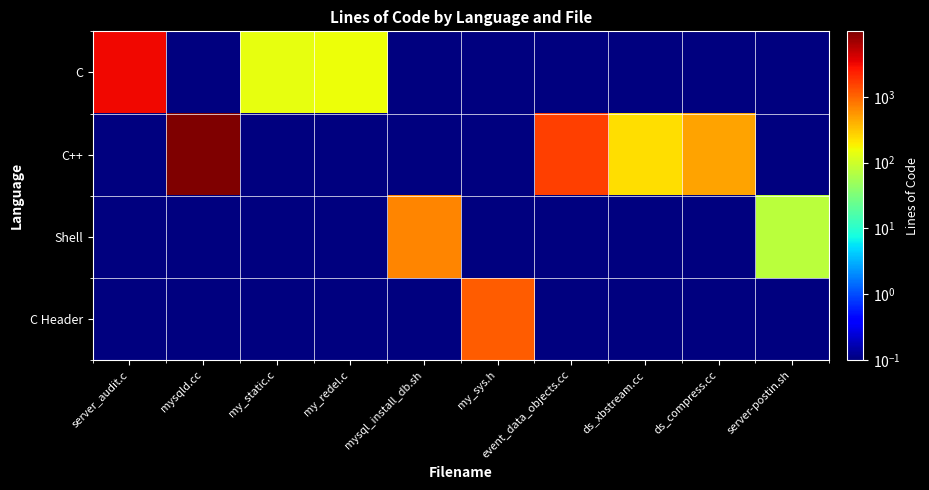

At how many categories does at least one series exceed 5482?

1